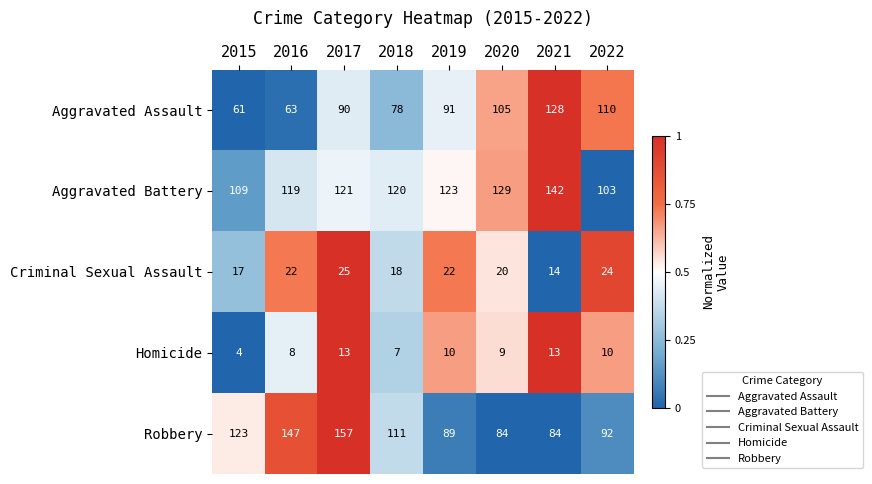

True or false: Homicide has a value of 13 at 2020.

False